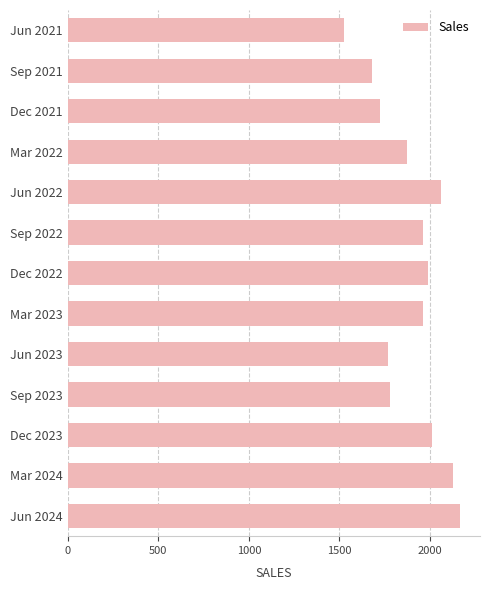

True or false: the data shows 2955 at Jun 2023.

False